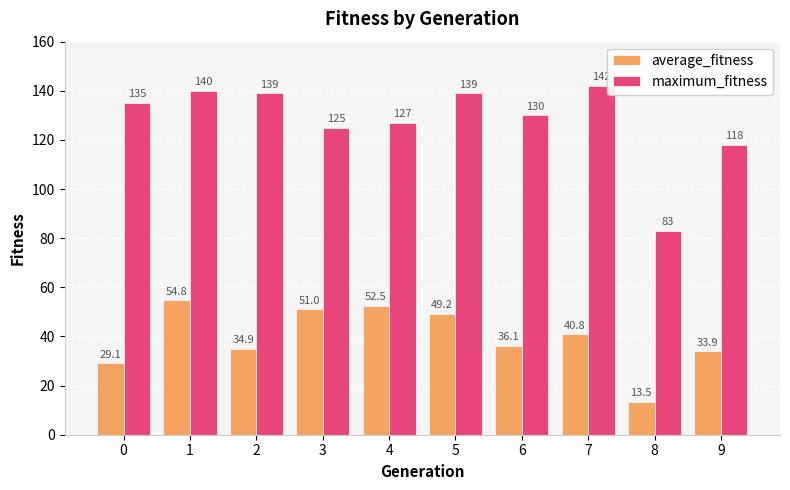

What is the maximum value for maximum_fitness?

142.0